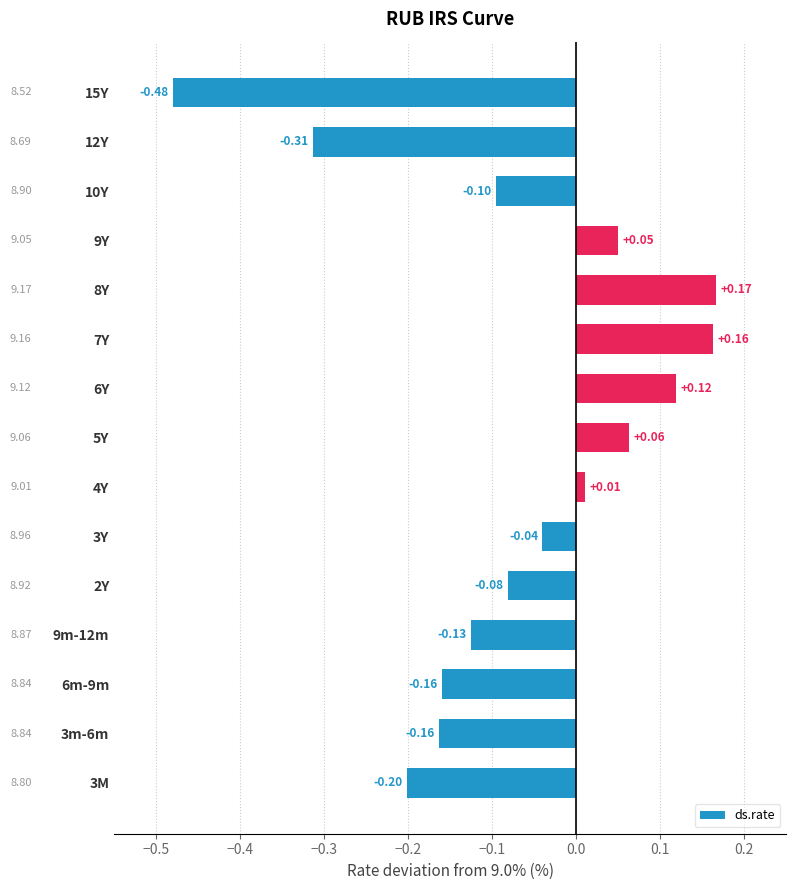

Between 10Y and 6m-9m, which is larger?

10Y